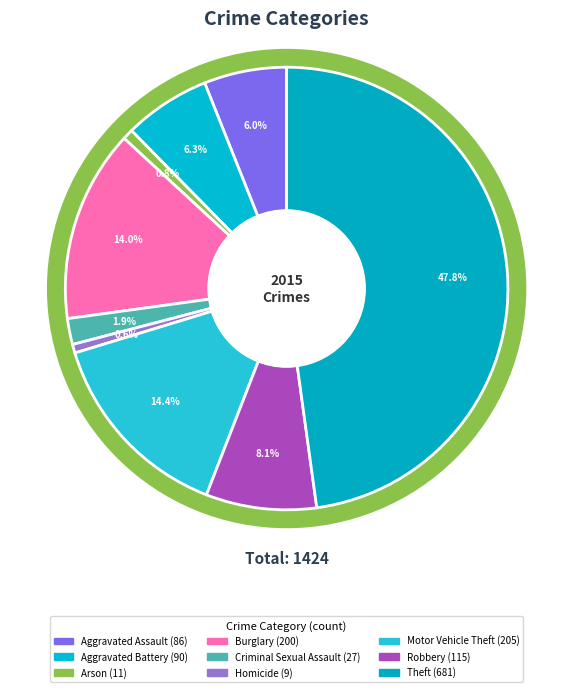

Approximately how many times larger is the value at Theft compared to Arson?

61.9